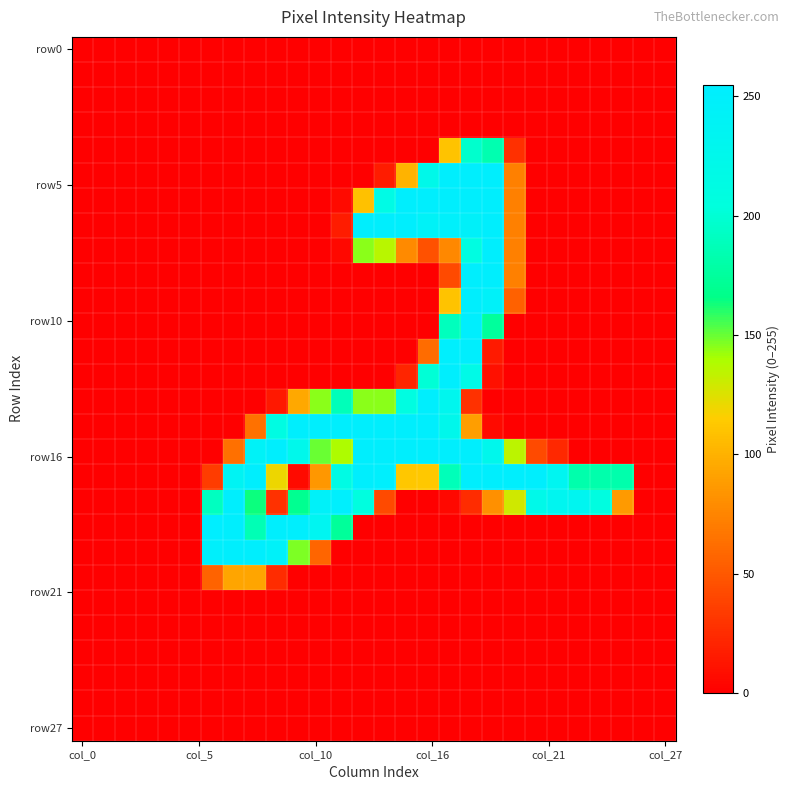

At which category is the sum across all series the highest?

18